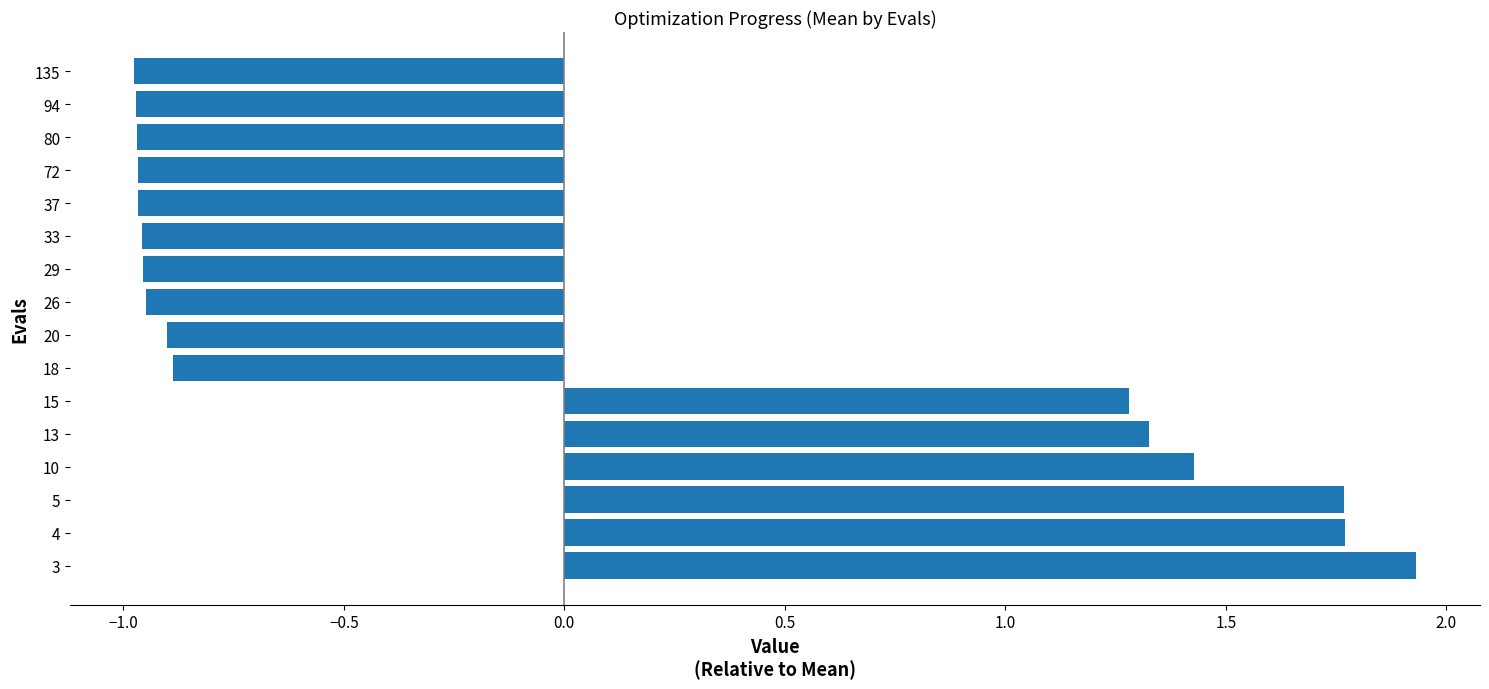

What is the change in value from 15 to 29?

-2.2